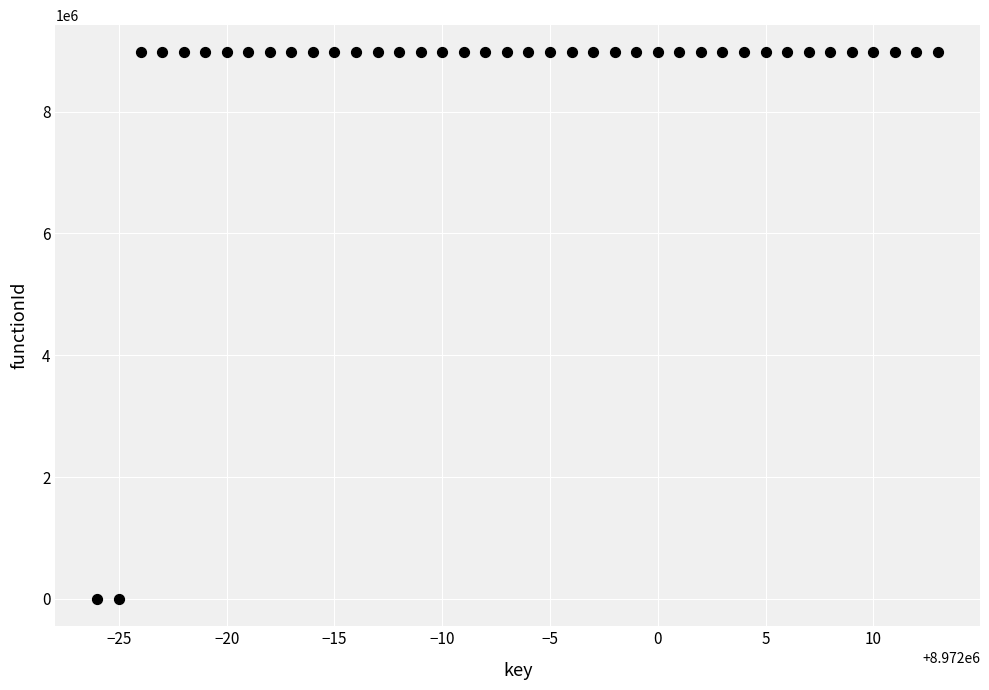

What is the range of X values (max minus min)?

39